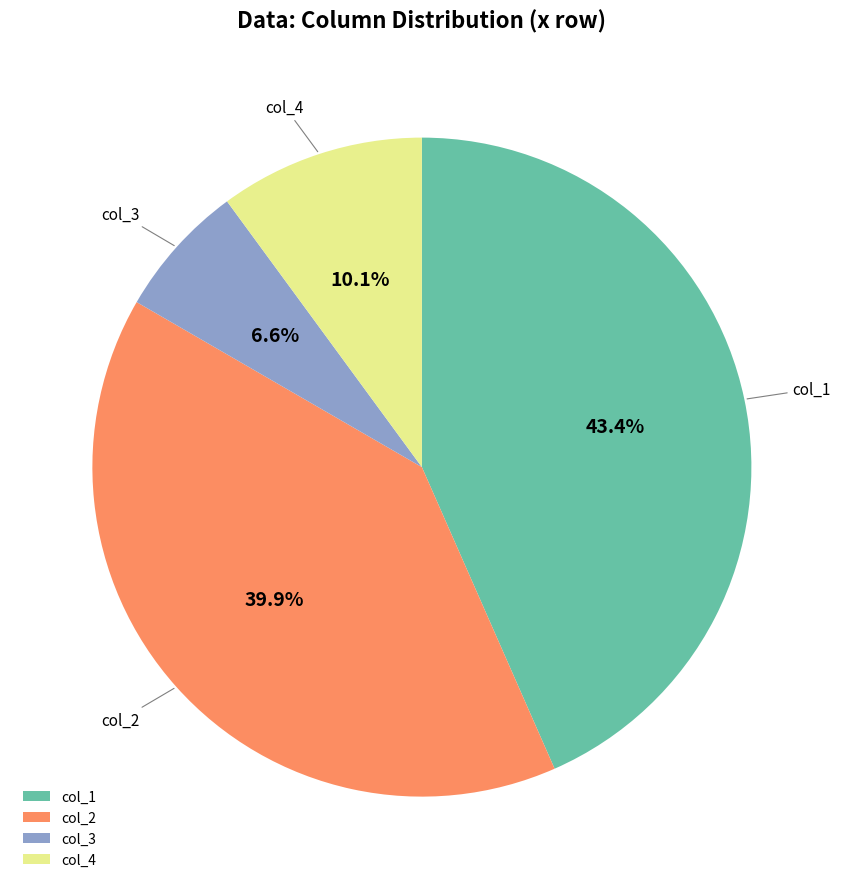

What is the ratio of the value at col_3 to the value at col_4?

0.7